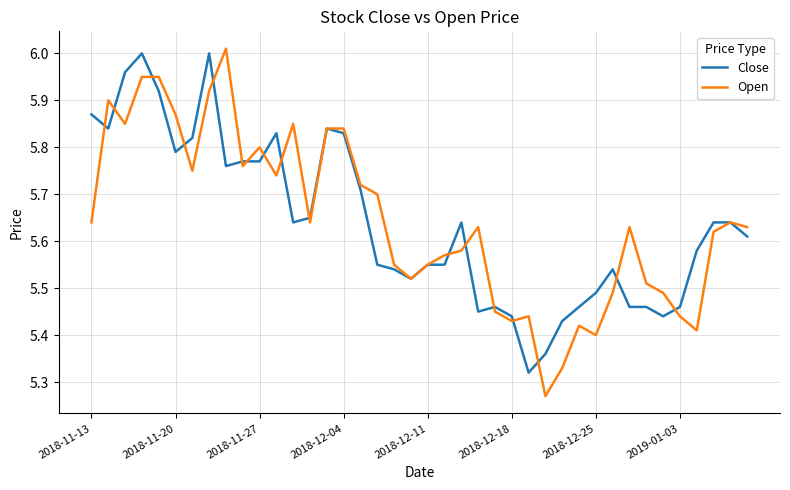

What are all the series names shown in the legend?

Close, Open